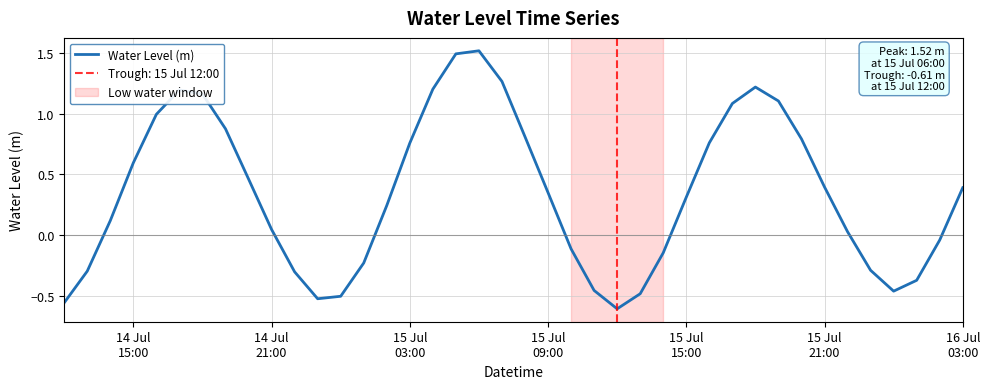

The value at 36 is -0.7. True or false?

False